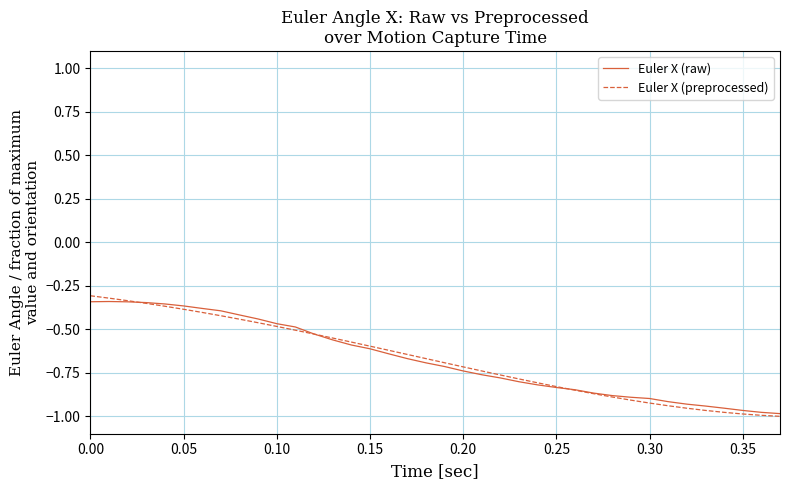

Is this an area chart (filled region under the line)?

No